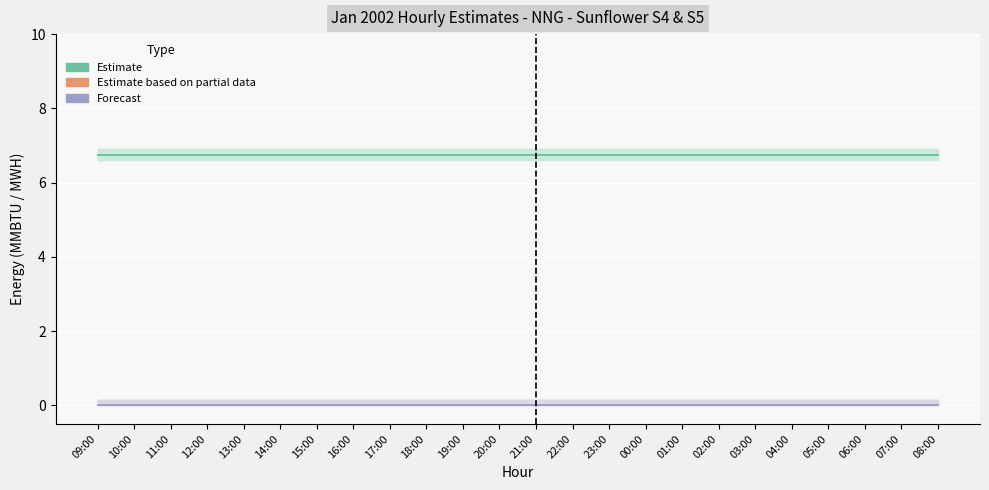

True or false: S4 MMBTU has a value of 0.0 at 17:00.

True